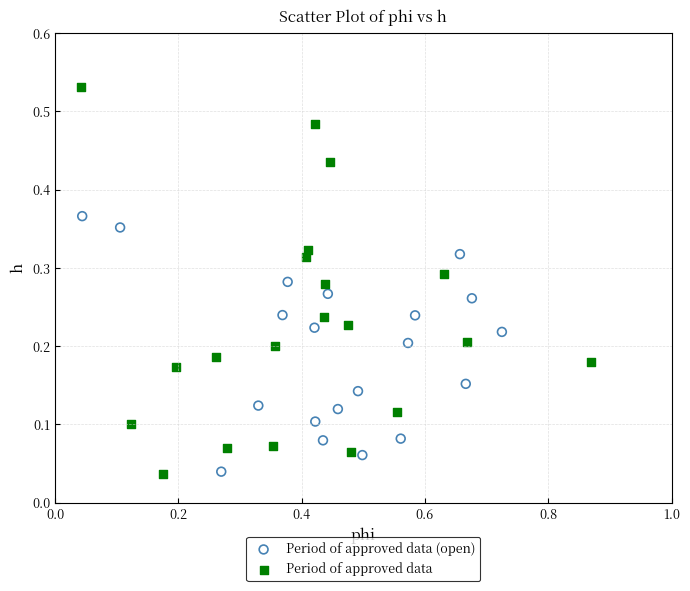

Which series has the widest spread of Y values?

Period of approved data